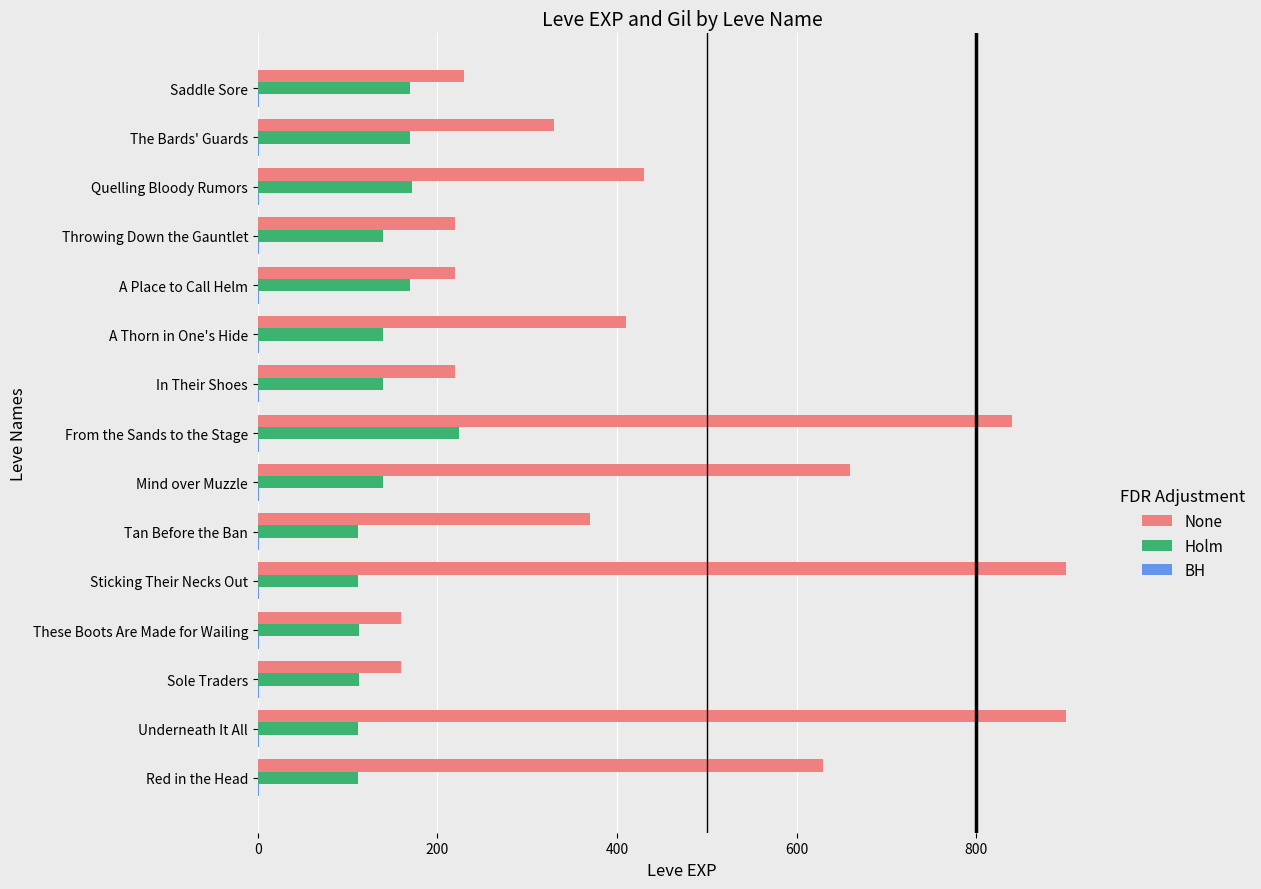

Which series has the largest total across all categories?

None